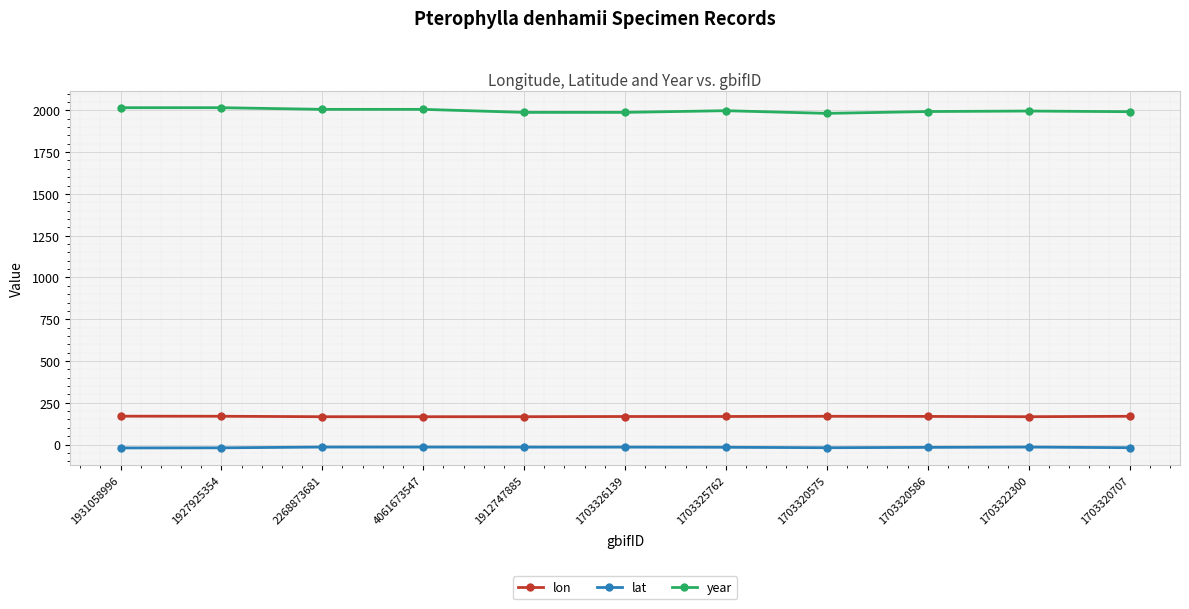

What is the spread (max minus min) of values at 1912747885?

2003.4